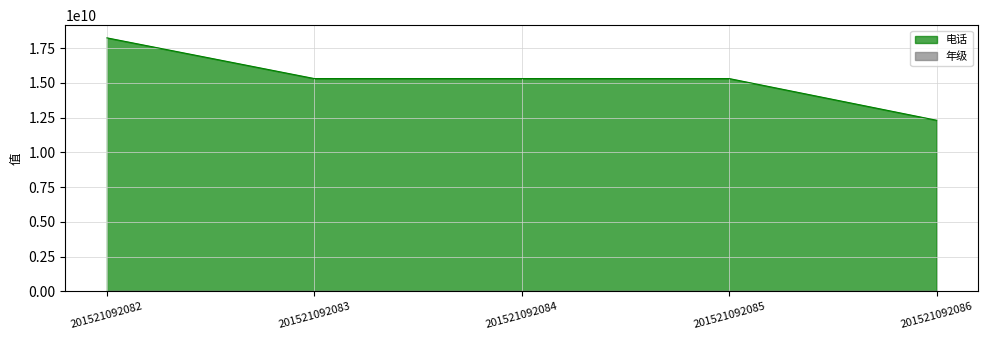

Count the number of values greater than 15316373832.

2